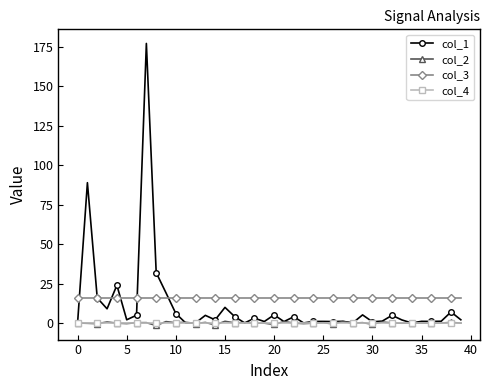

True or false: col_2 and col_3 intersect in this chart.

False